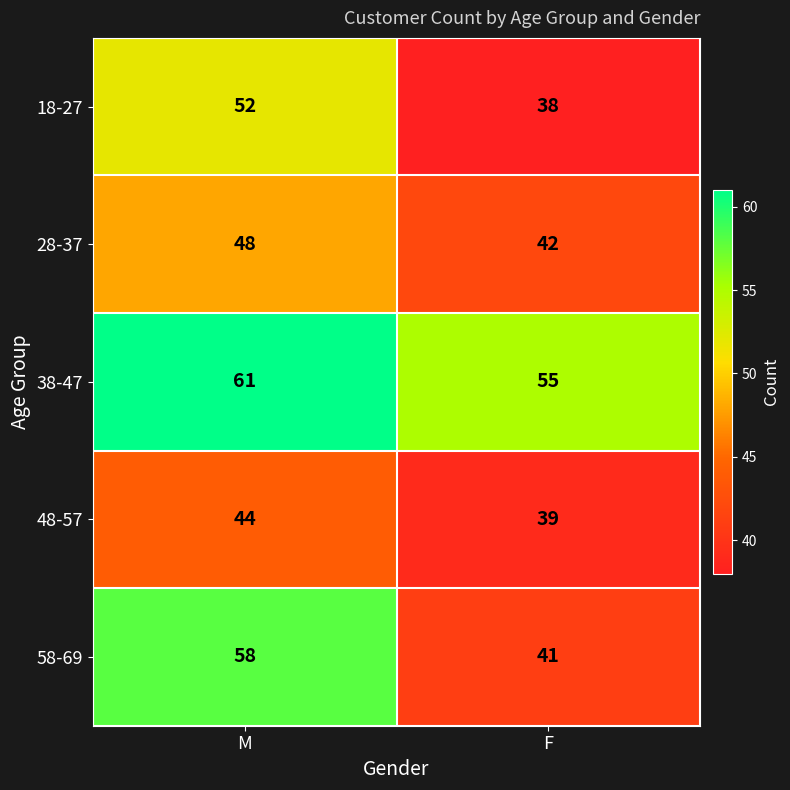

What is the average value of the 18-27 series?

45